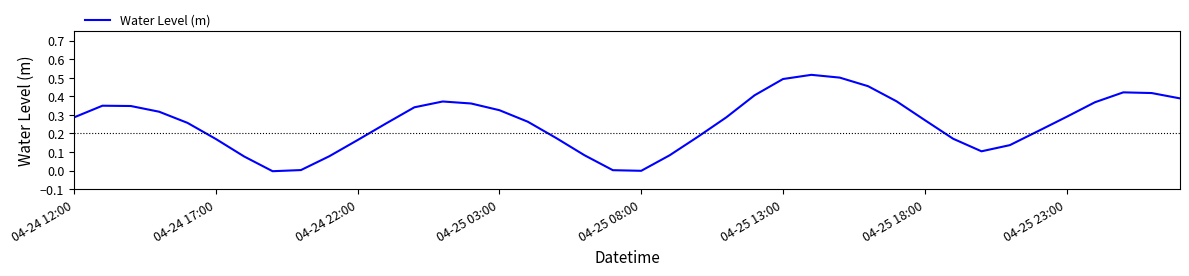

Does the chart display data point markers on the line(s)?

No